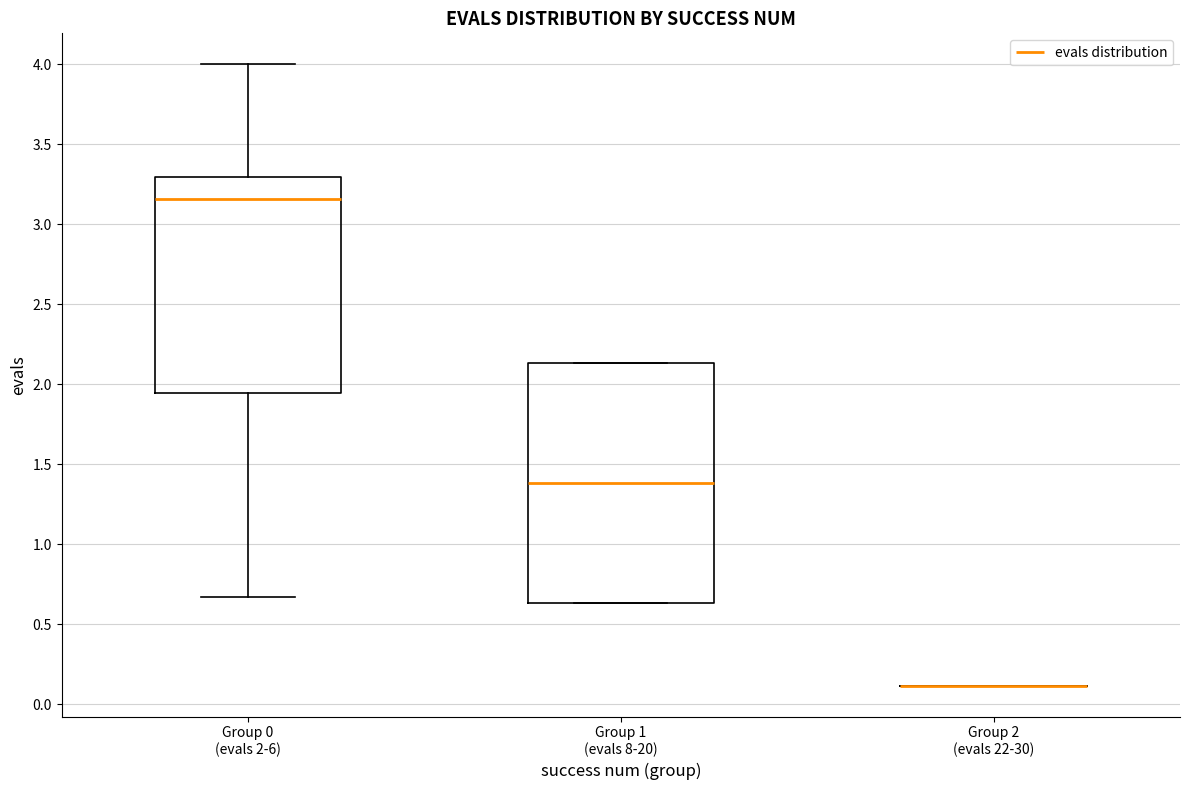

Where does the median line of the box for Group 0 (evals 2-6) sit on the y-axis? The values are not printed on the chart, so give them approximately, as read against the axis.

3.15